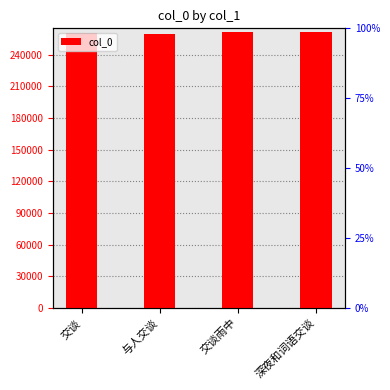

What is the minimum value shown in the chart?

259165